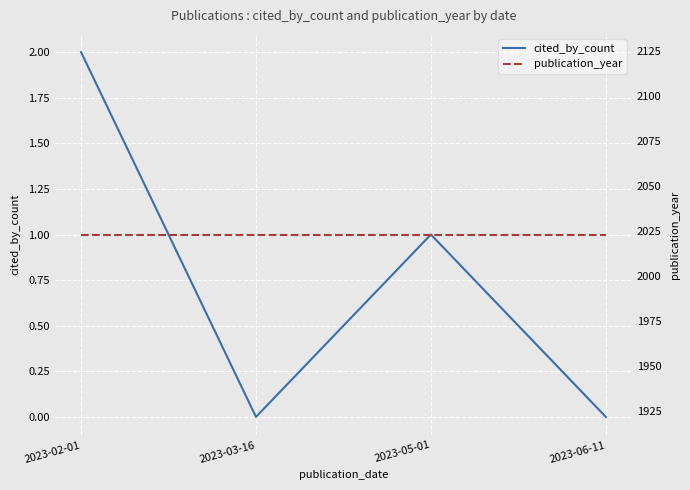

How many lines are shown in the chart?

2